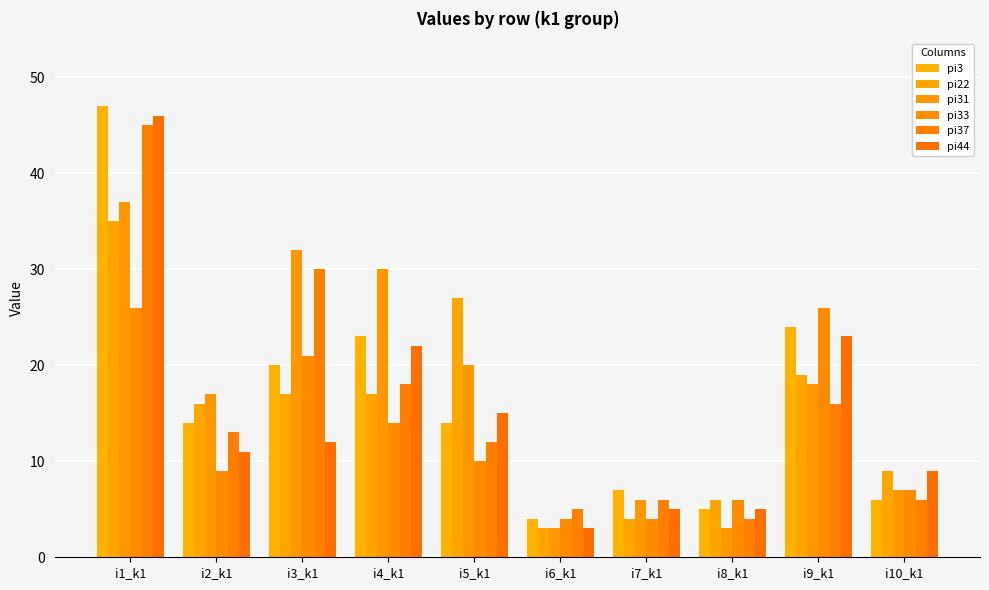

Does the chart contain any negative values?

No